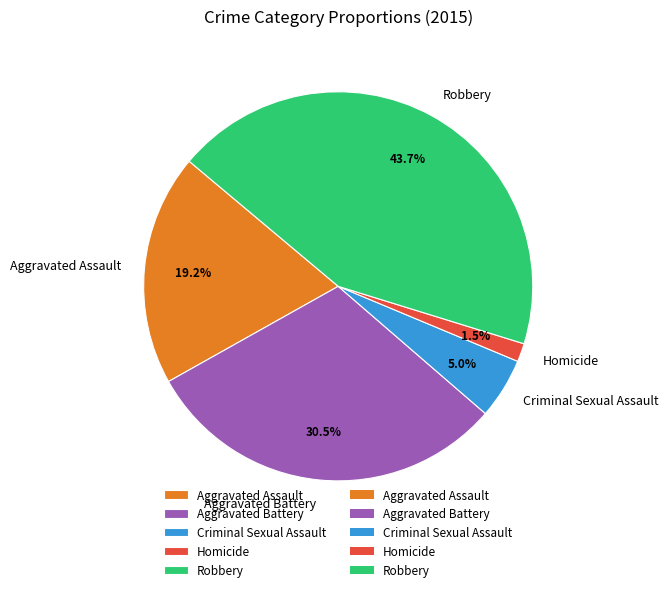

To the nearest percent, what portion does Robbery represent?

44%